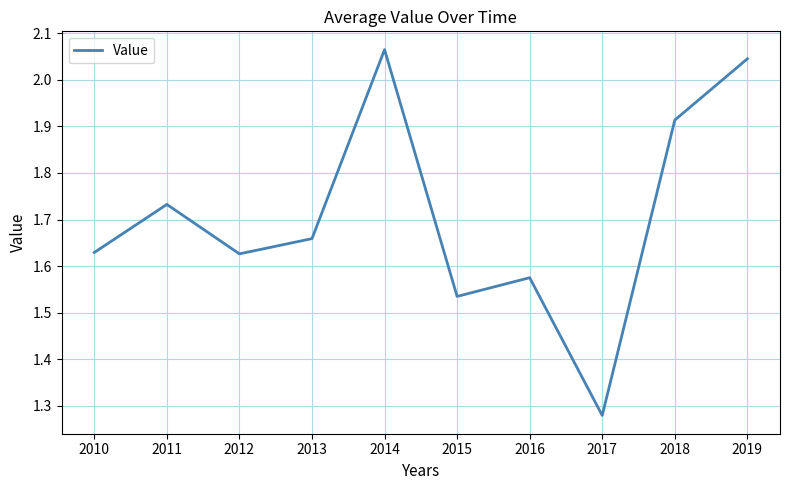

True or false: the data shows 0.4 at 2017.

False